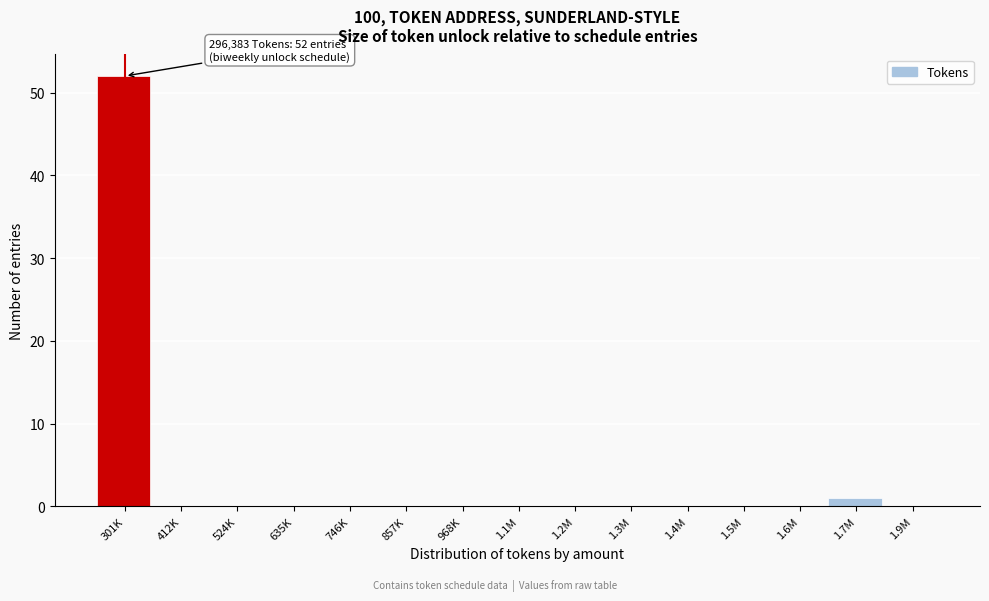

The value at 746K is 0. True or false?

True